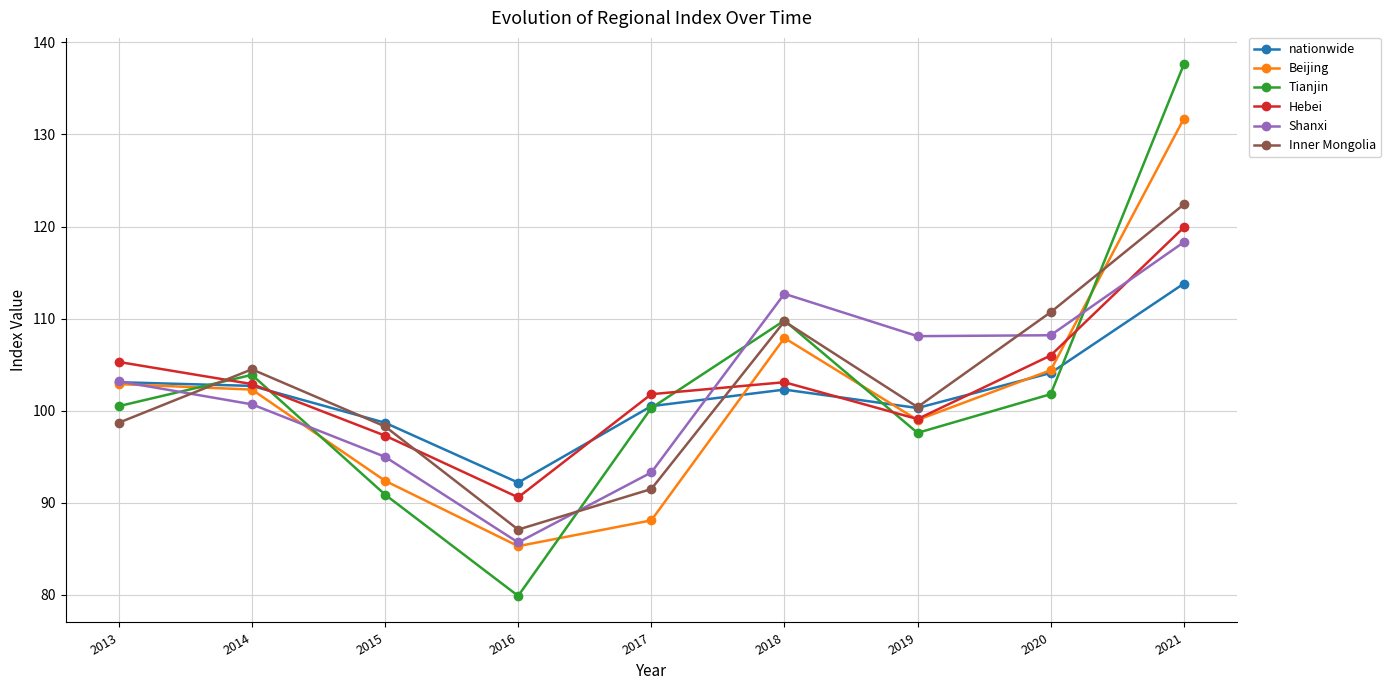

What is the sum of all Tianjin values?

922.3